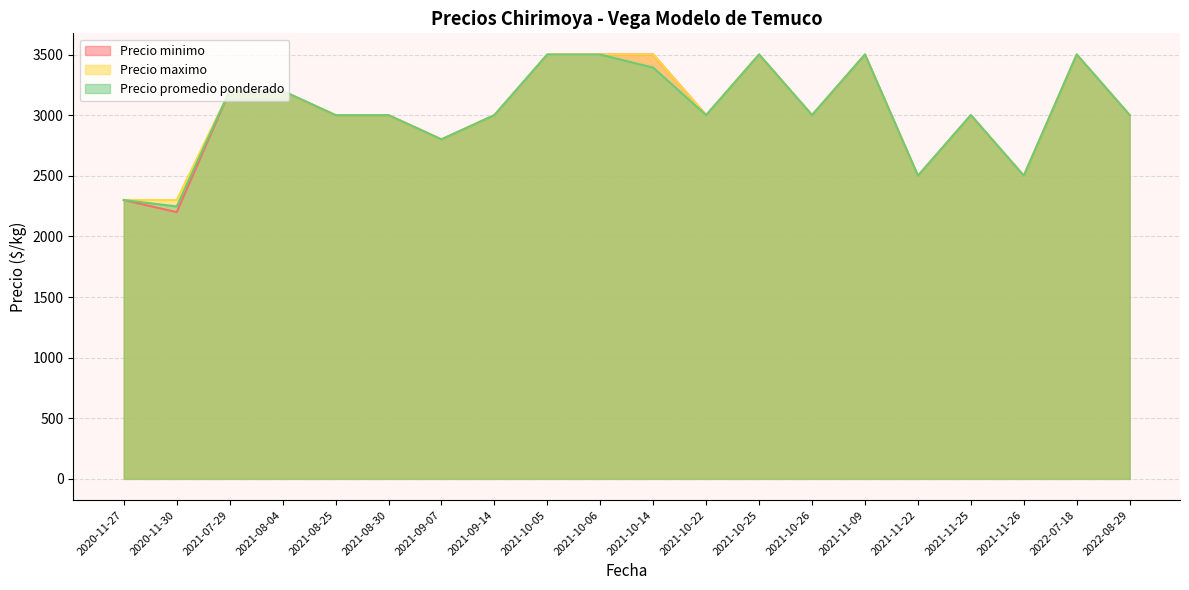

True or false: Precio promedio ponderado has more than 0 points higher than both neighbors.

True